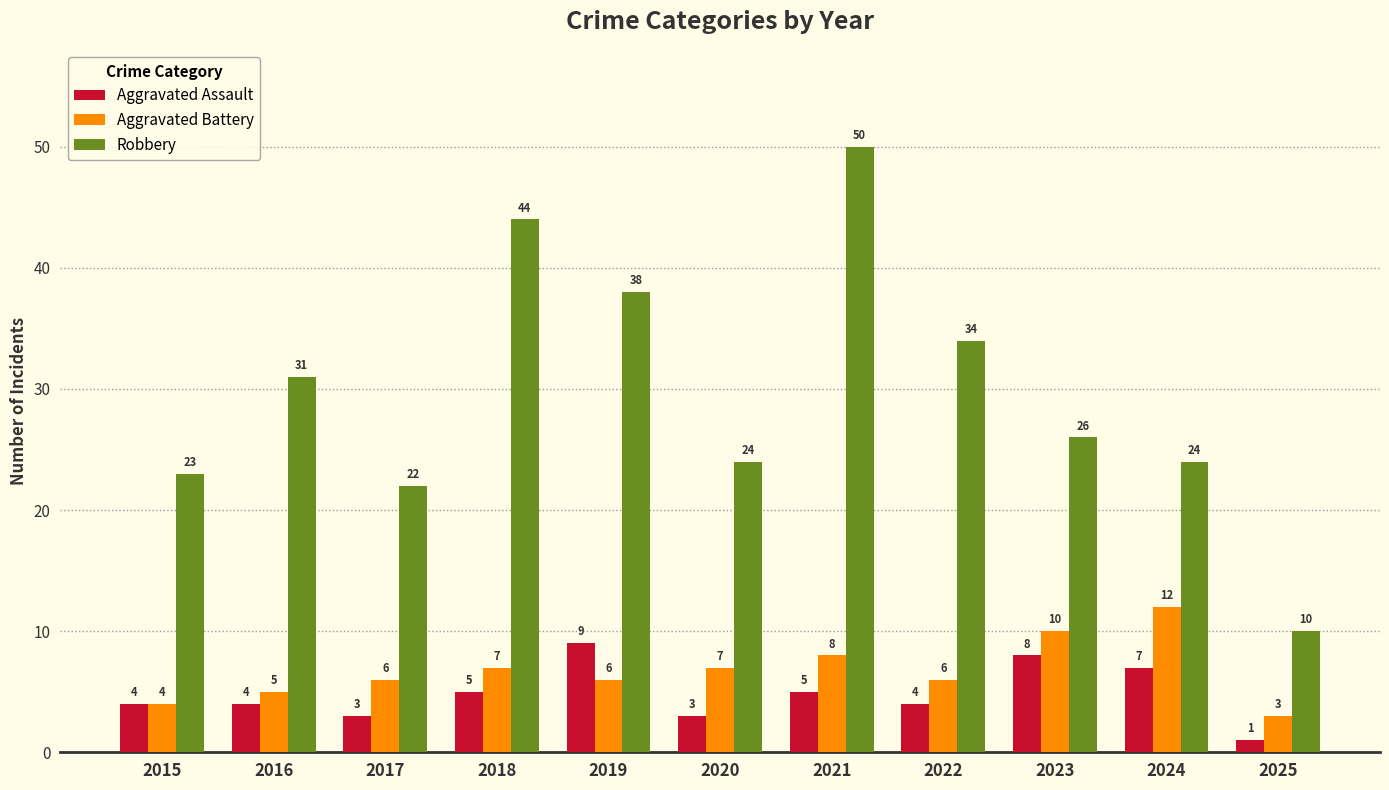

List the series in order of their peak value, highest first.

Robbery, Aggravated Battery, Aggravated Assault